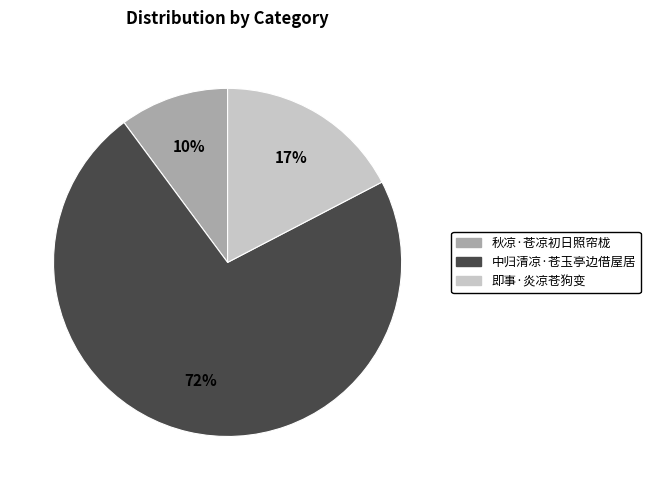

To the nearest percent, what percentage of the pie is 即事·炎凉苍狗变?

17%